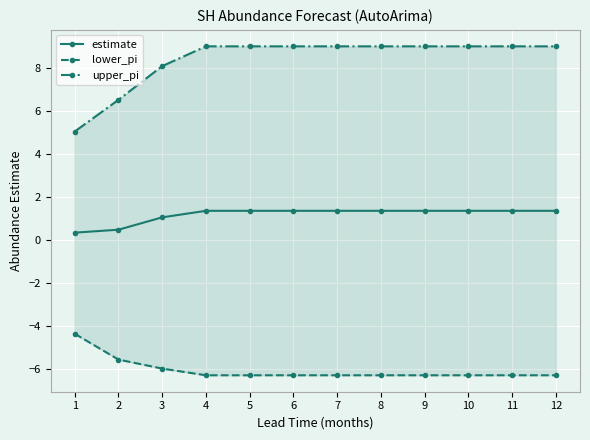

Reading left to right, list all the values displayed in this chart.

estimate: 0.4	0.5	1.1	1.4	1.4	1.4	1.4	1.4	1.4	1.4	1.4	1.4
lower_pi: -4.3	-5.5	-6.0	-6.3	-6.3	-6.3	-6.3	-6.3	-6.3	-6.3	-6.3	-6.3
upper_pi: 5.0	6.5	8.1	9.0	9.0	9.0	9.0	9.0	9.0	9.0	9.0	9.0